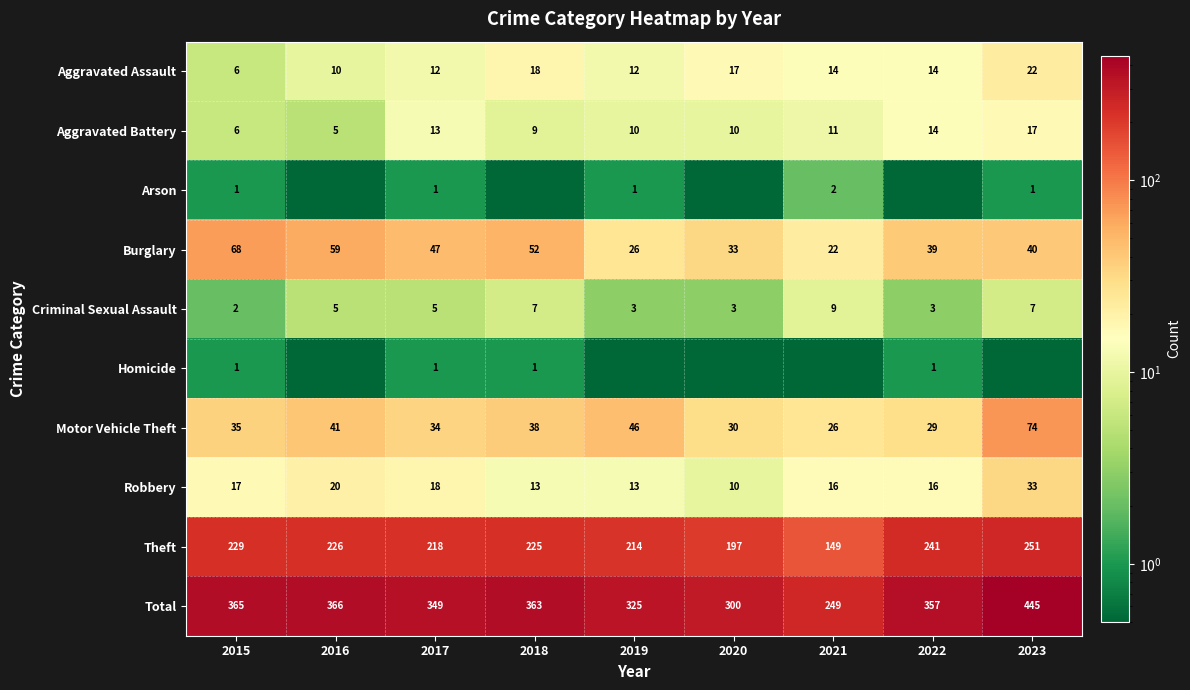

At which label does Aggravated Assault reach its minimum?

2015